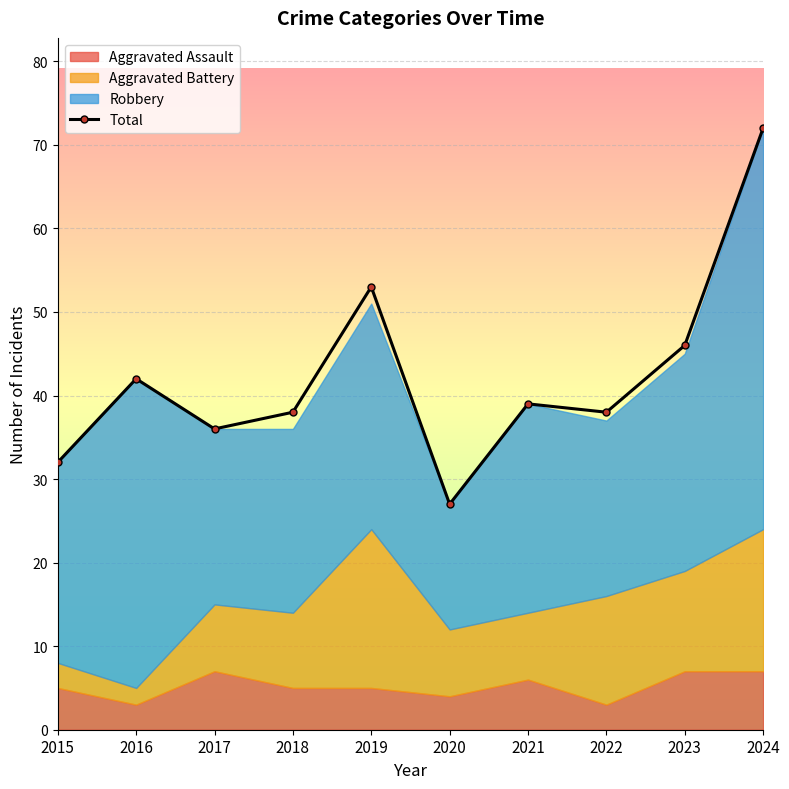

What is the difference between the maximum and minimum values?

45